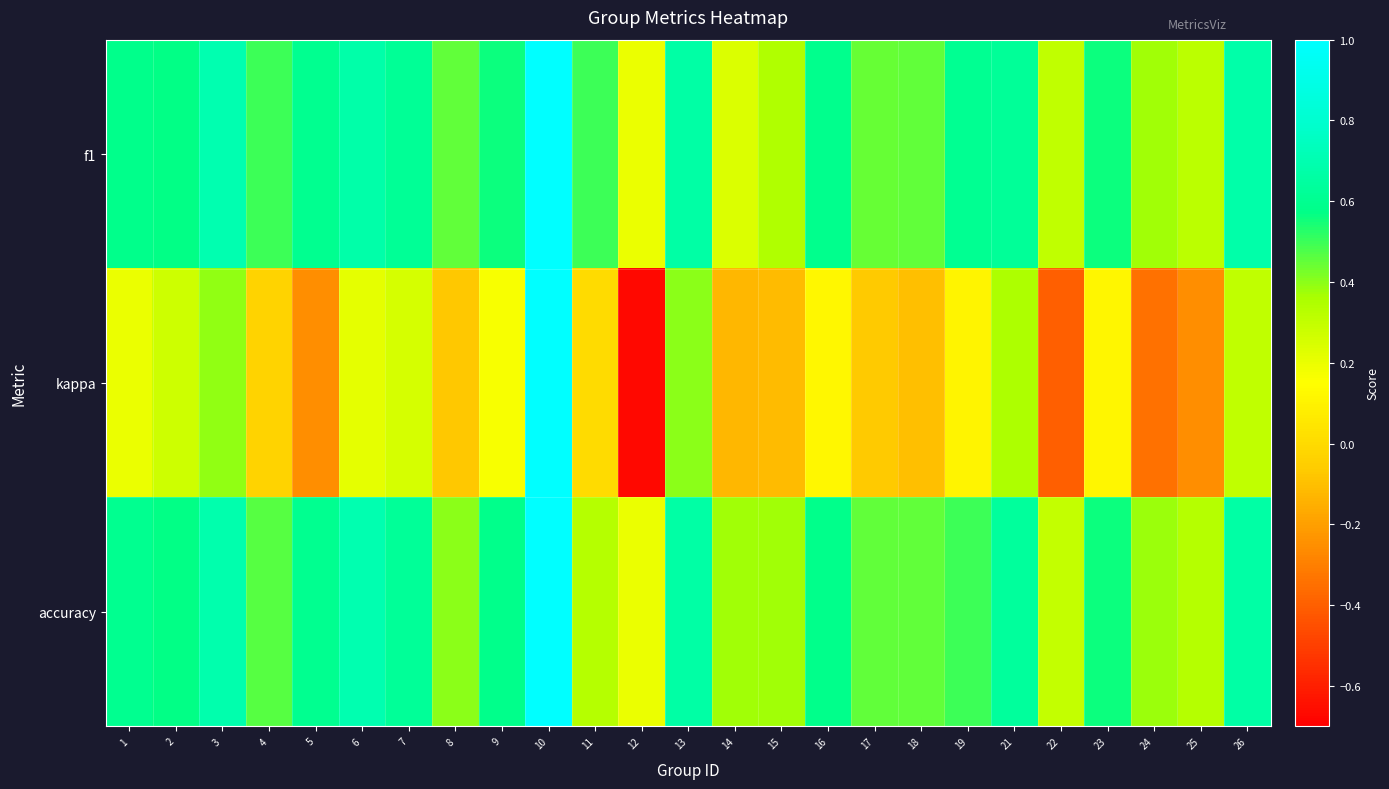

Count the number of data series in this chart.

3